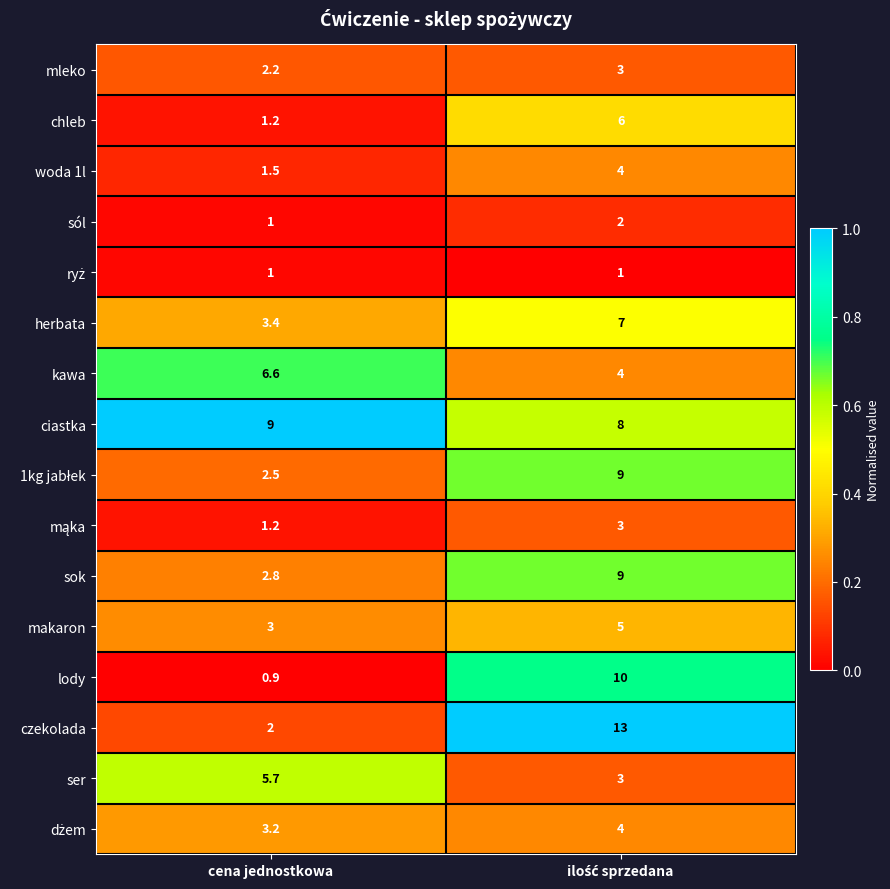

Which series has the widest spread of values?

czekolada